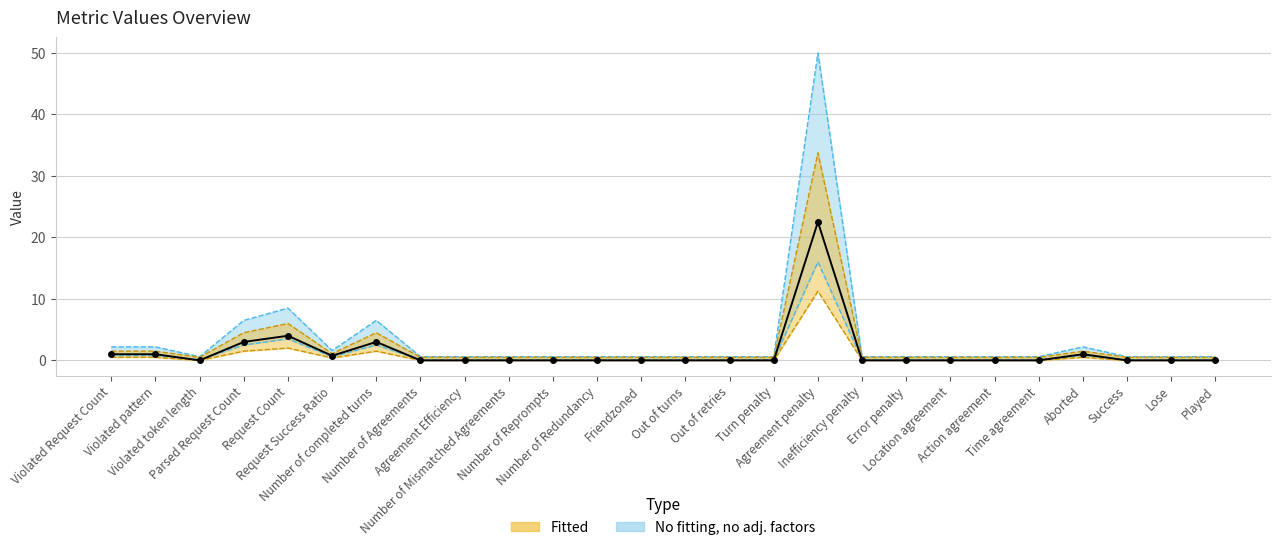

What is the label of the 2nd point from the right?

Lose